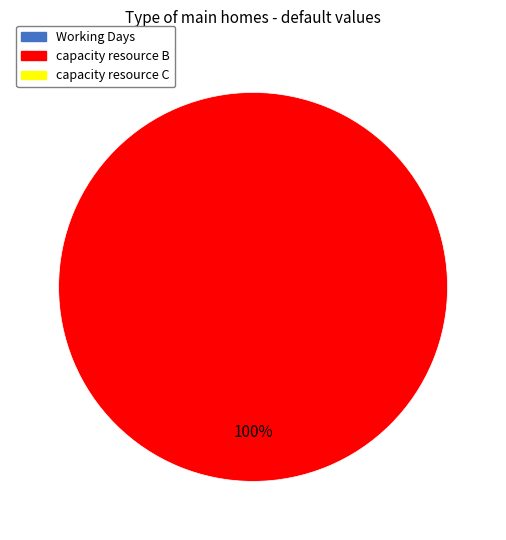

Is there a majority slice in this chart?

Yes